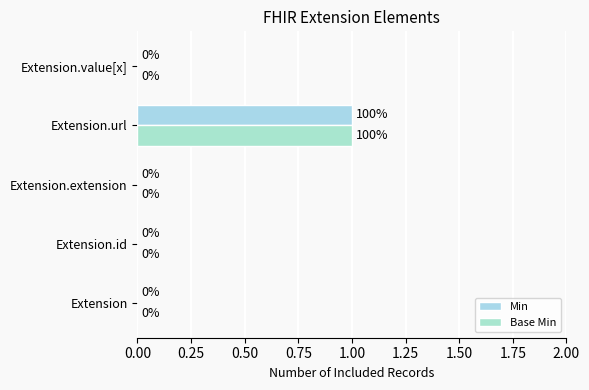

At which label does Min reach its peak?

Extension.url